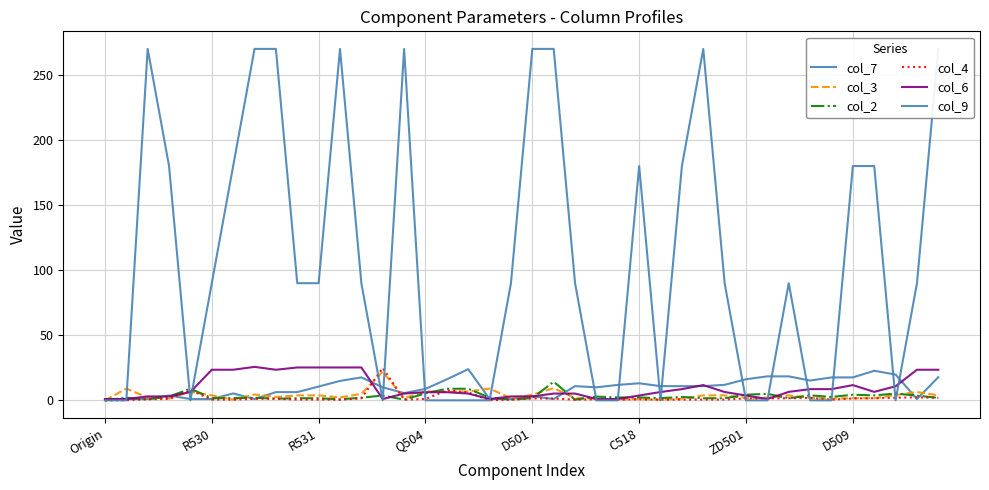

At how many categories does at least one series exceed 166?

15